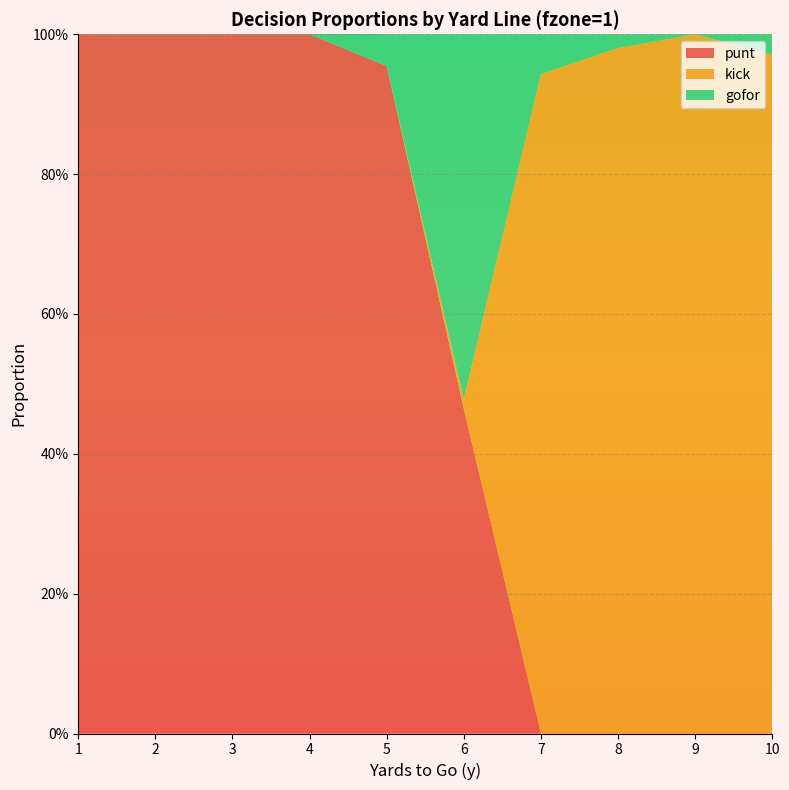

Reading left to right, what are all the values shown in this chart?

punt: 1=1.0	2=1.0	3=1.0	4=1.0	5=1.0	6=0.5	7=0.0	8=0.0	9=0.0	10=0.0
kick: 1=0.0	2=0.0	3=0.0	4=0.0	5=0.0	6=0.0	7=0.9	8=1.0	9=1.0	10=1.0
gofor: 1=0.0	2=0.0	3=0.0	4=0.0	5=0.0	6=0.5	7=0.1	8=0.0	9=0.0	10=0.0